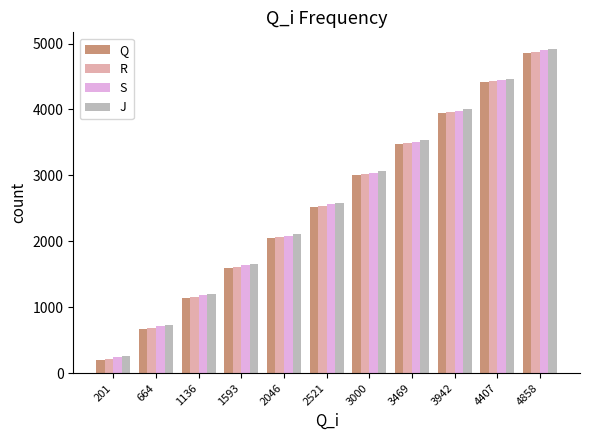

True or false: Q has a value of 7017 at 3942.

False